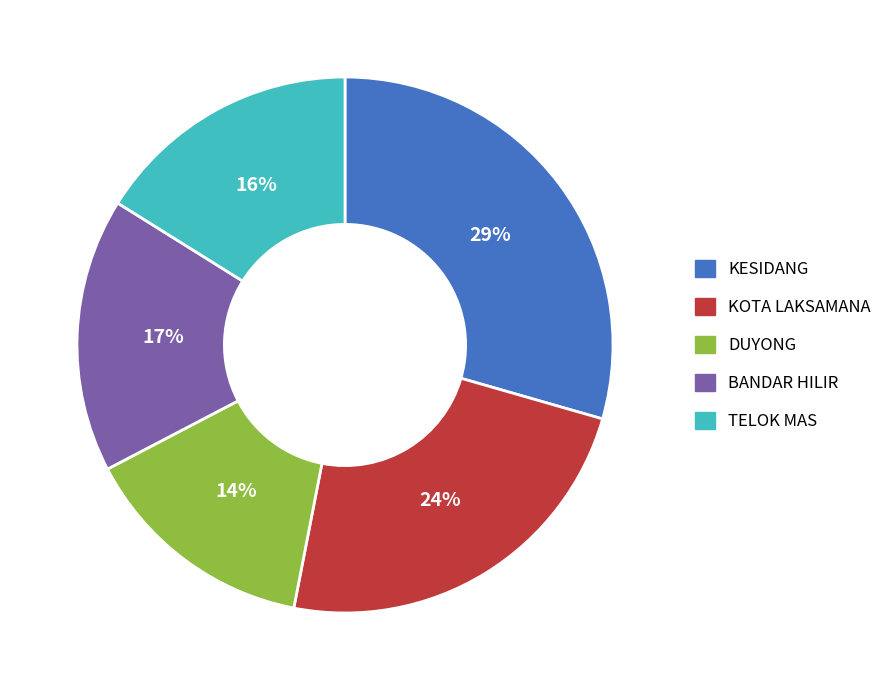

Is the sum of KESIDANG and TELOK MAS greater than half?

No